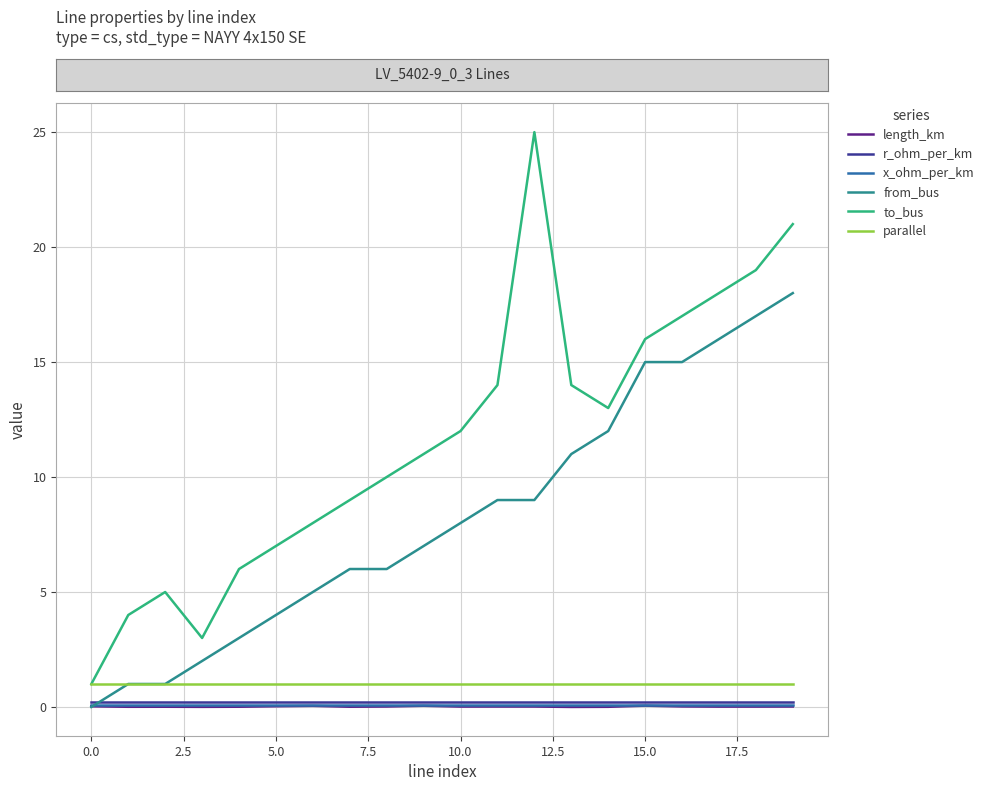

True or false: r_ohm_per_km and parallel cross at least once.

False